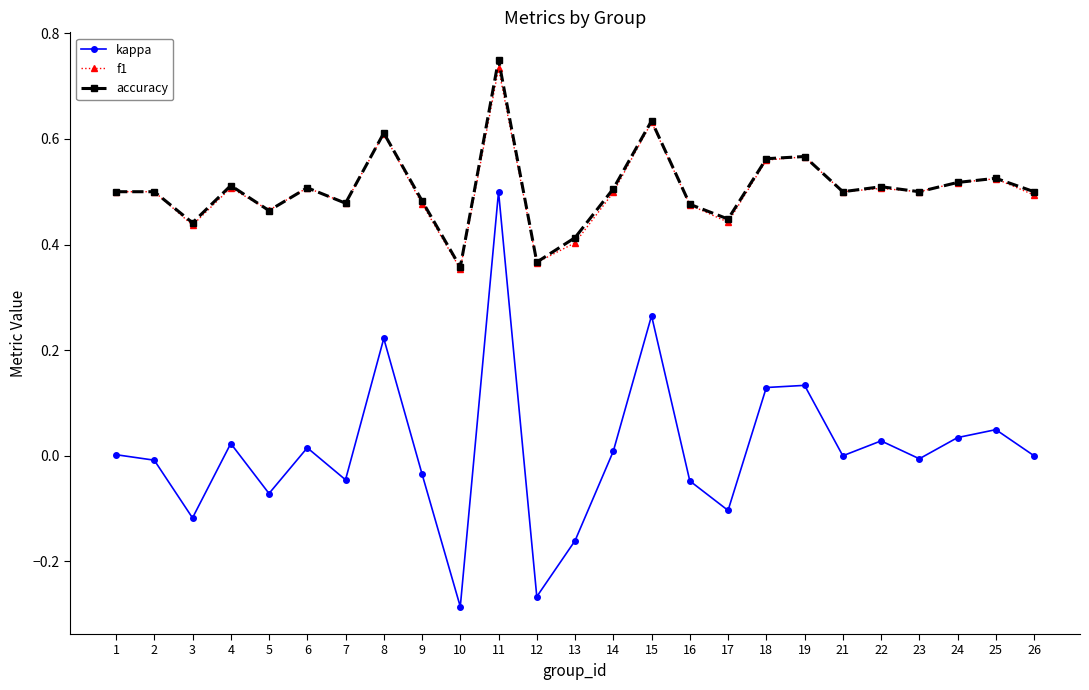

At which category is the sum across all series the highest?

11